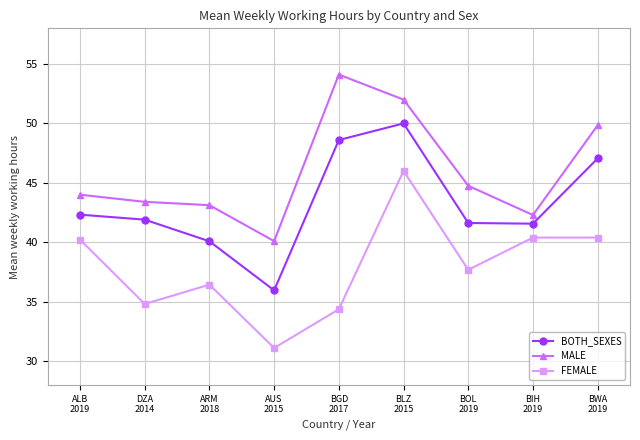

Between ALB
2019 and AUS
2015, which series saw the biggest shift?

FEMALE